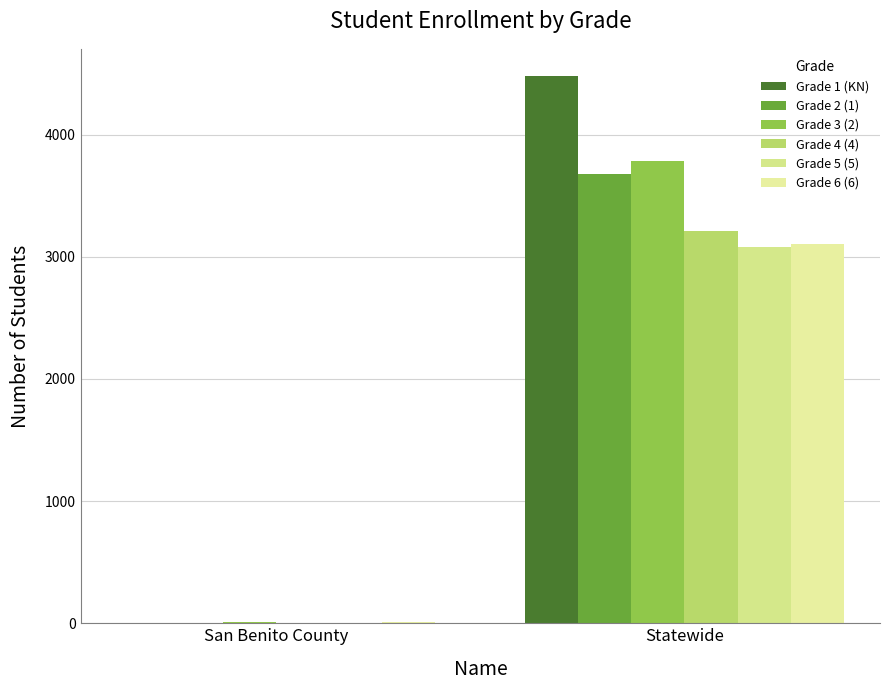

What is the sum of all Grade 3 (2) values?

3789